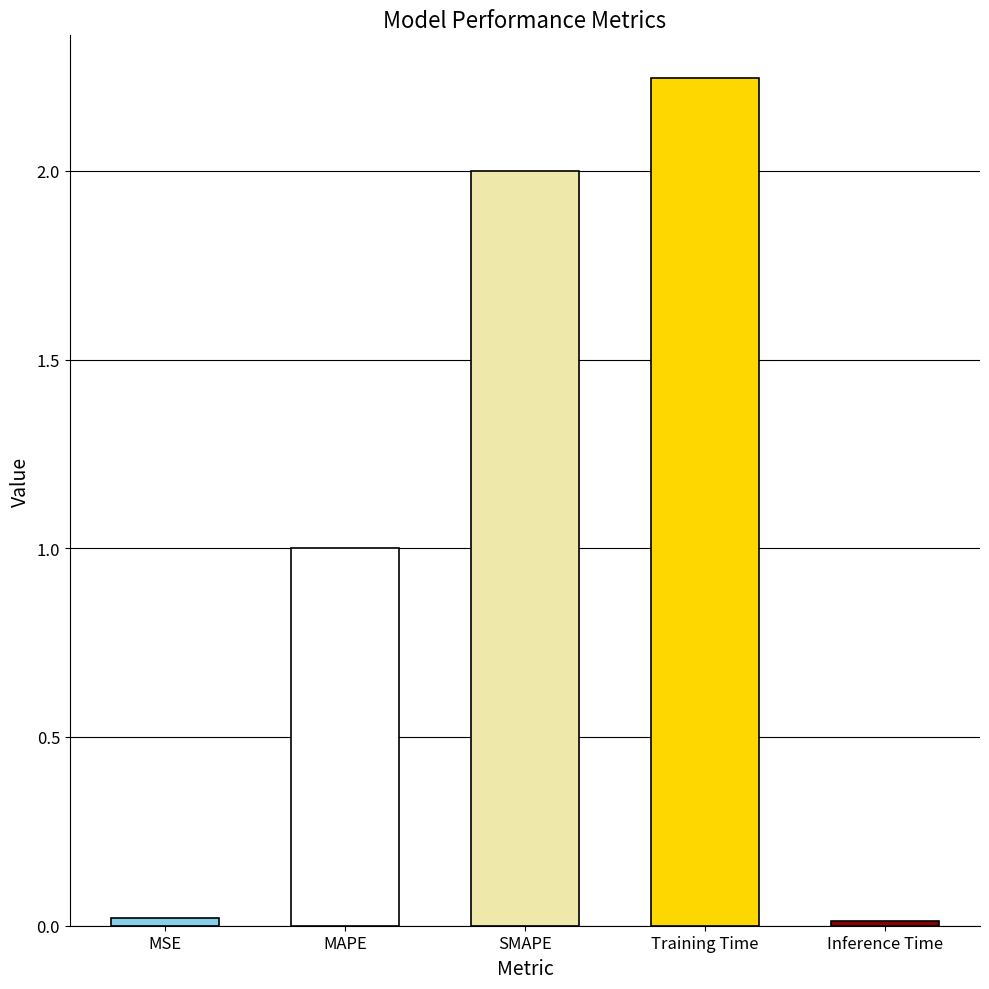

What is the sum of all values?

5.3